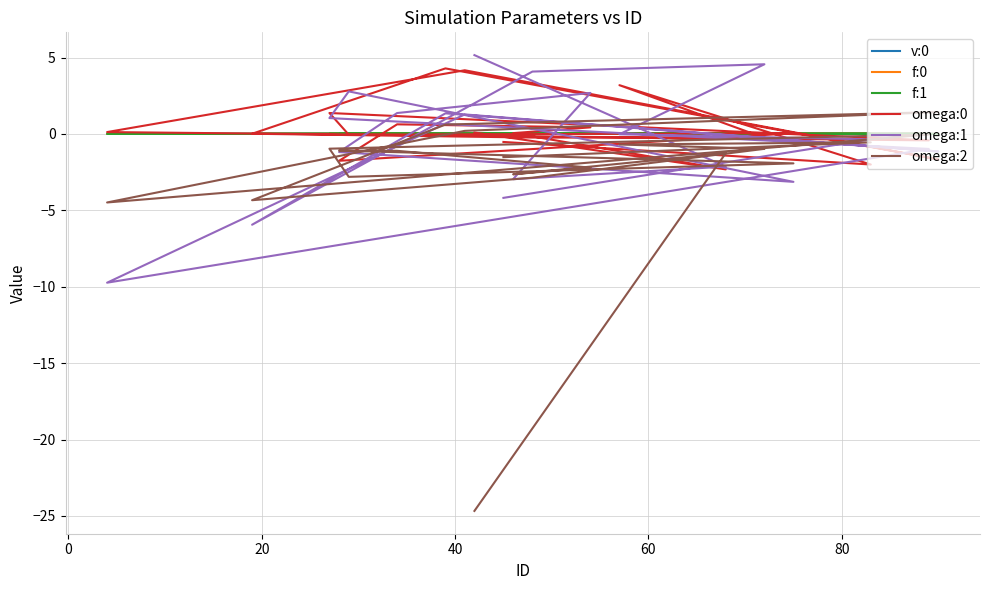

Which series has the widest spread of values?

omega:2